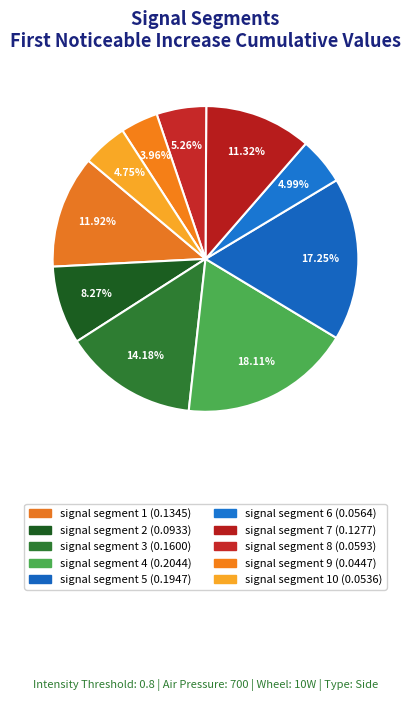

How many slices are in this pie chart?

10